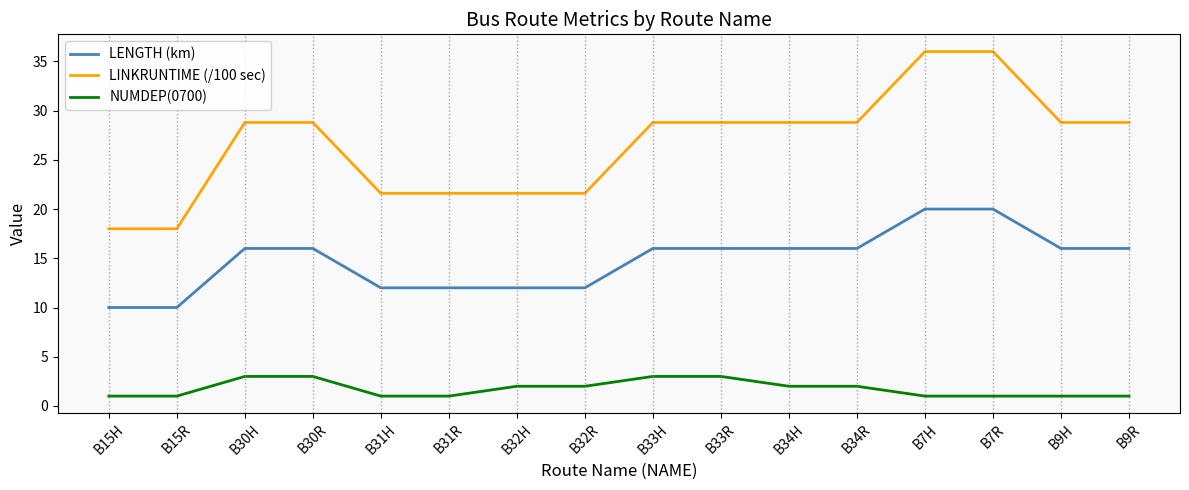

True or false: LENGTH (km) and NUMDEP(0700) intersect in this chart.

False